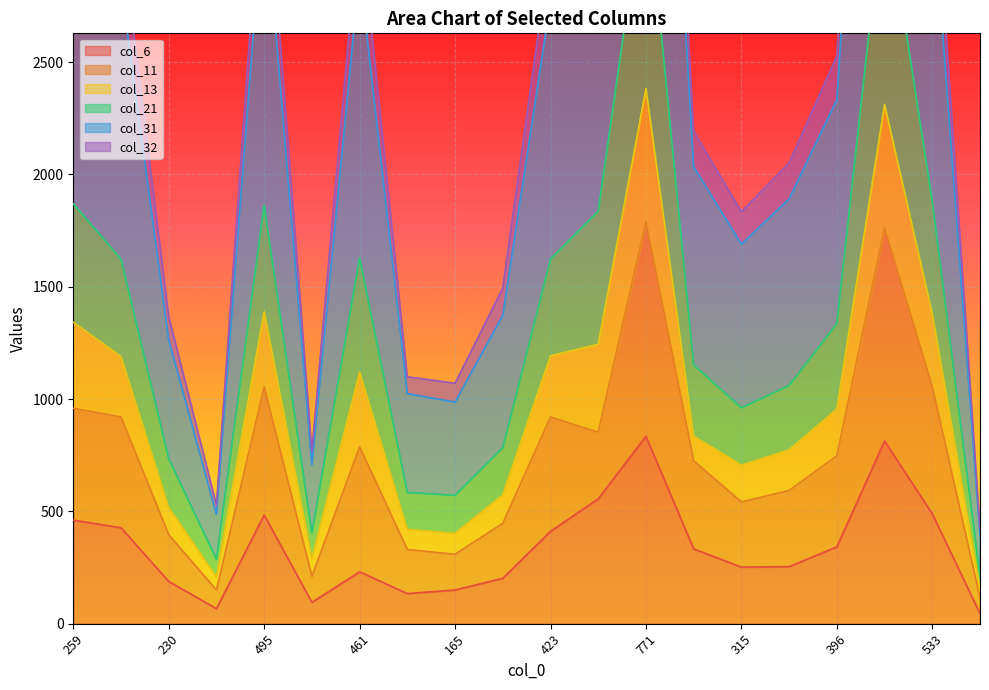

At which category does col_11 reach its first local peak?

495